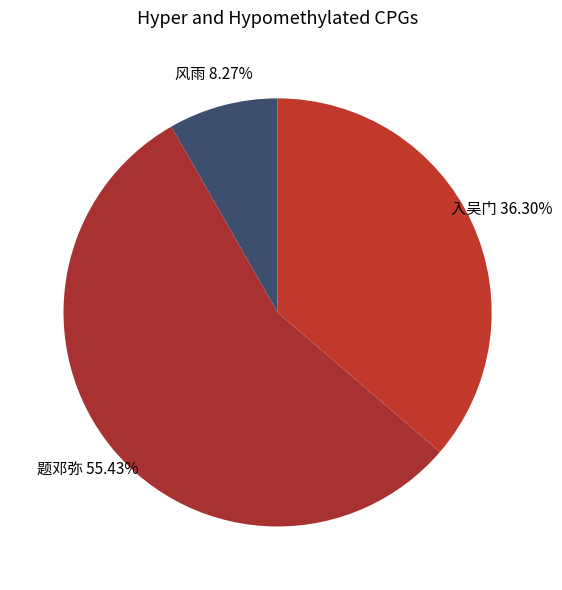

How many segments does this pie chart have?

3